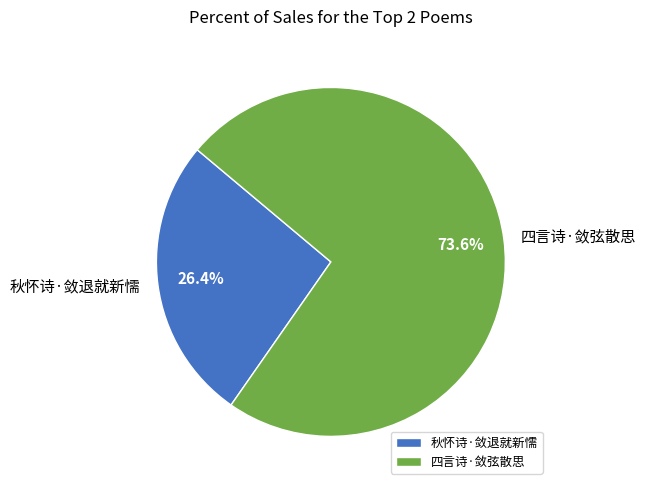

Rank the categories by value from highest to lowest.

四言诗·敛弦散思, 秋怀诗·敛退就新懦